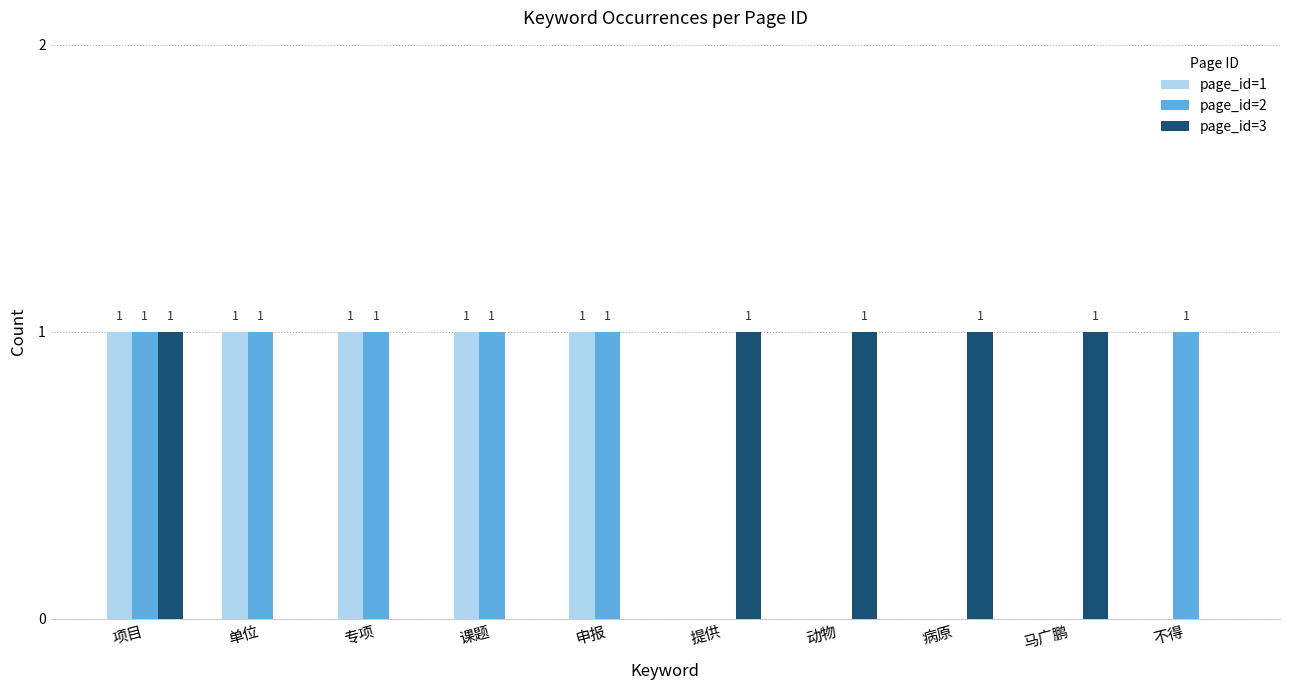

Is the value of page_id=1 at 动物 greater than the value of page_id=2 at 申报?

No